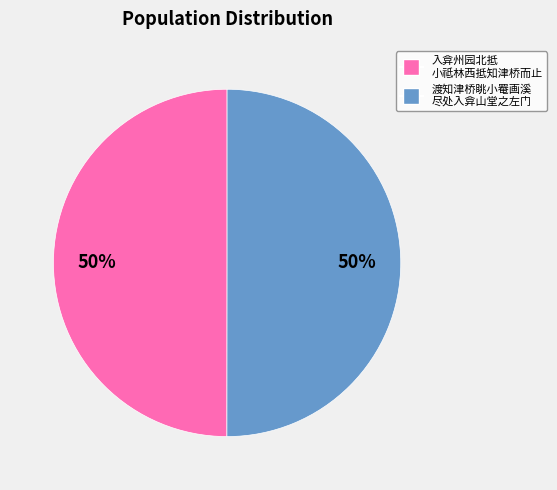

To the nearest percent, what is the average slice percentage?

50%